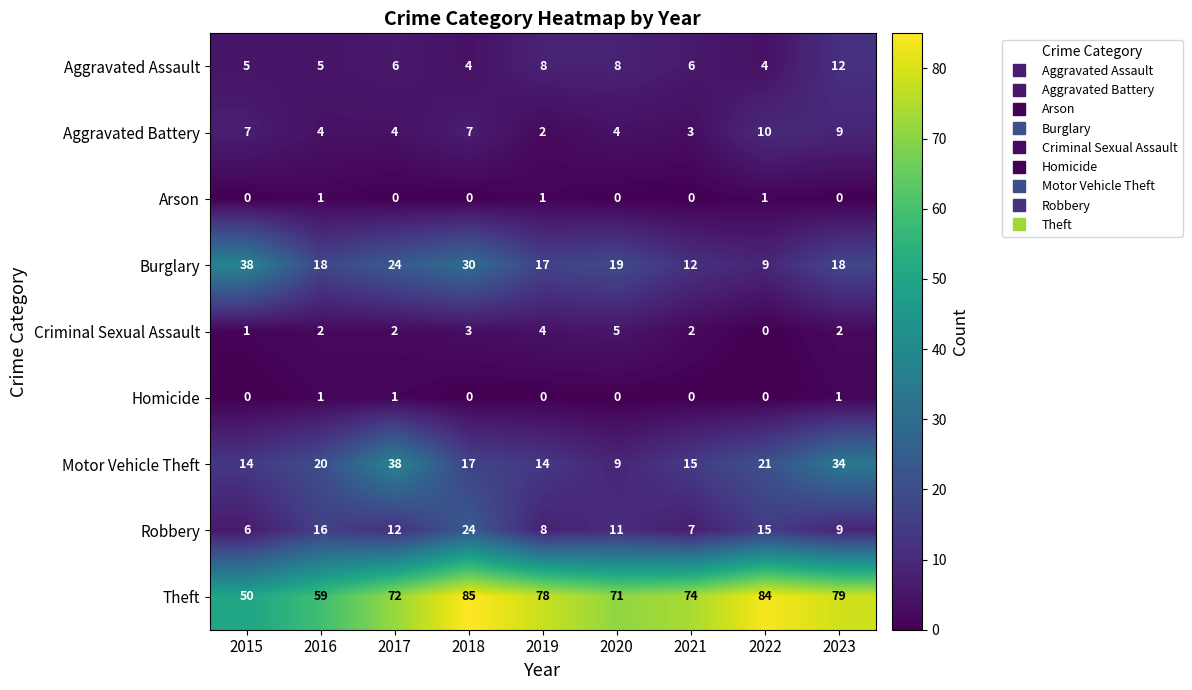

What is the sum of all Criminal Sexual Assault values?

21